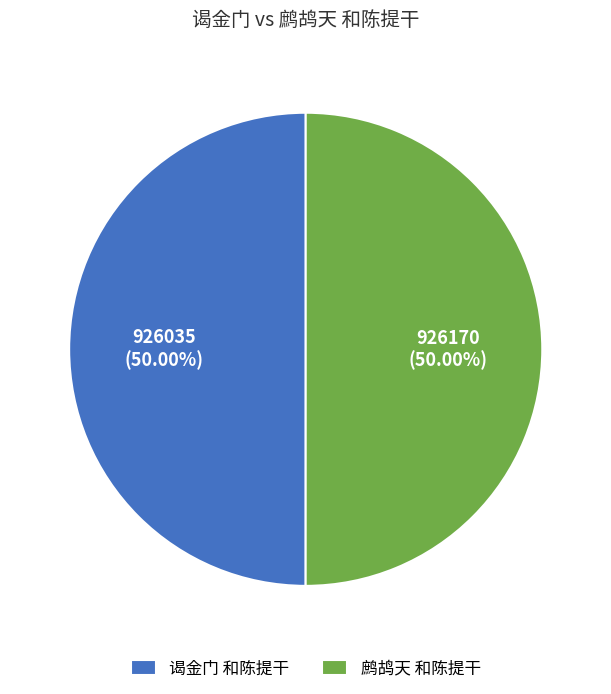

What percentage is the 谒金门 和陈提干 slice, to the nearest percent?

50%